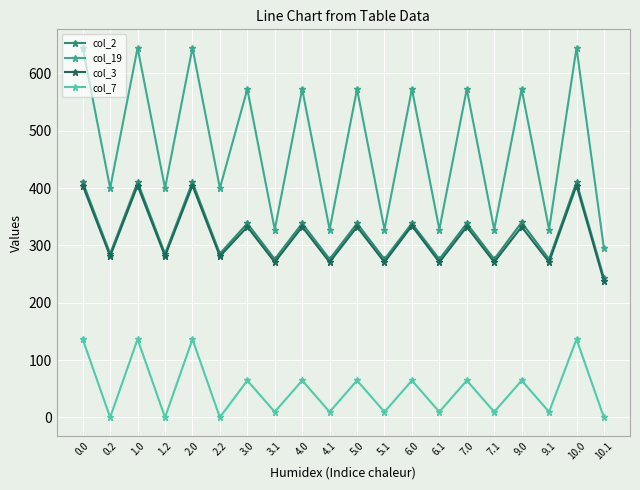

What is the difference between the maximum and second lowest values in the col_7 series?

136.4